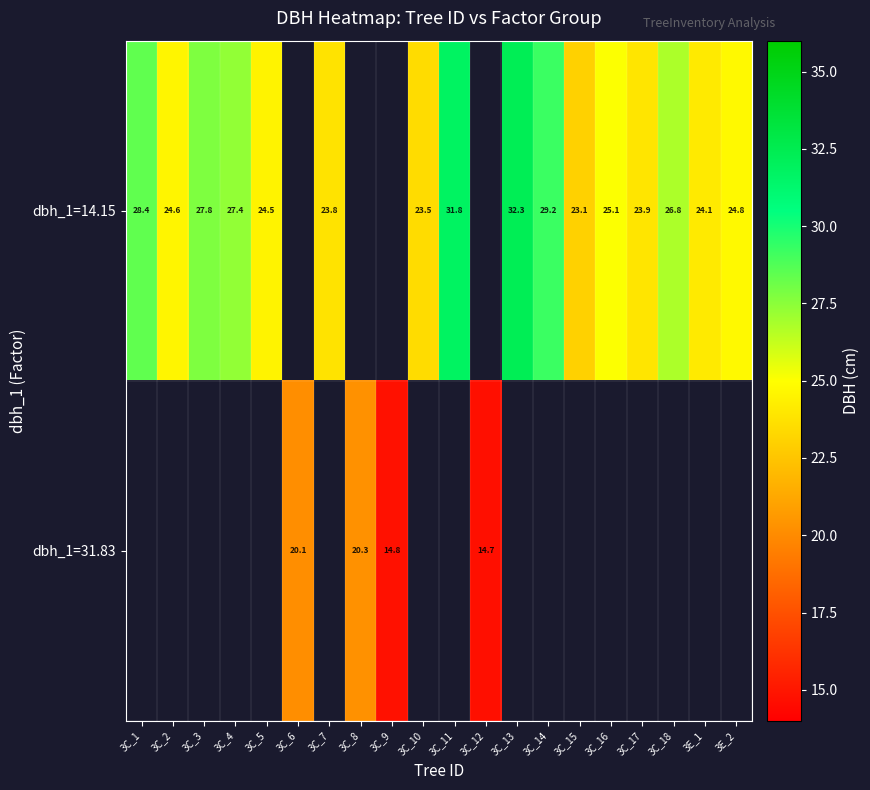

At how many categories does at least one series exceed 31?

2